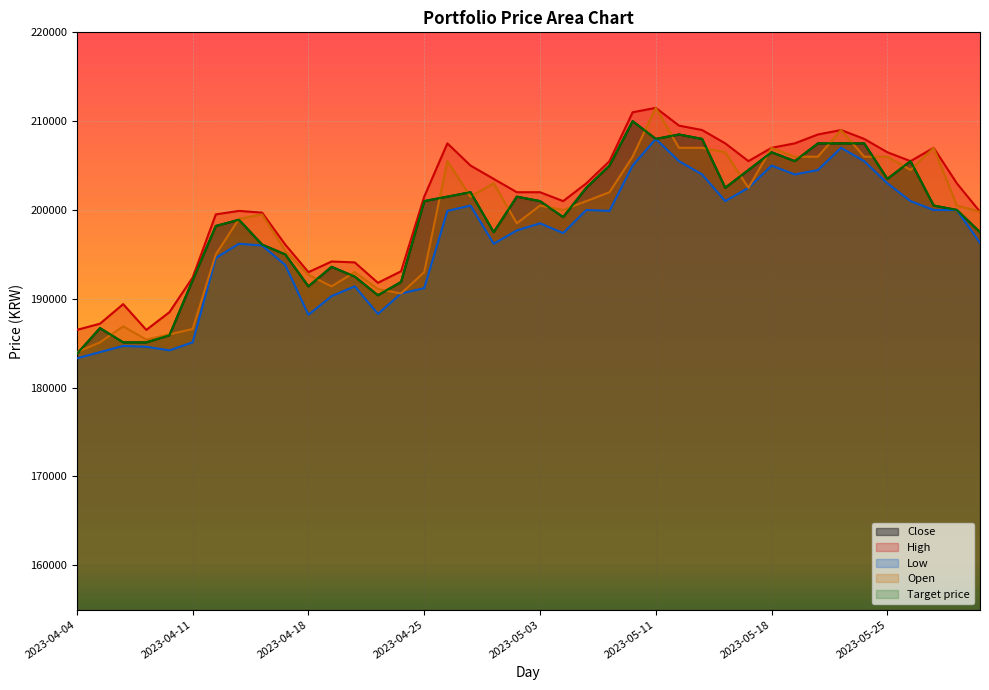

True or false: Target price and Low intersect in this chart.

False